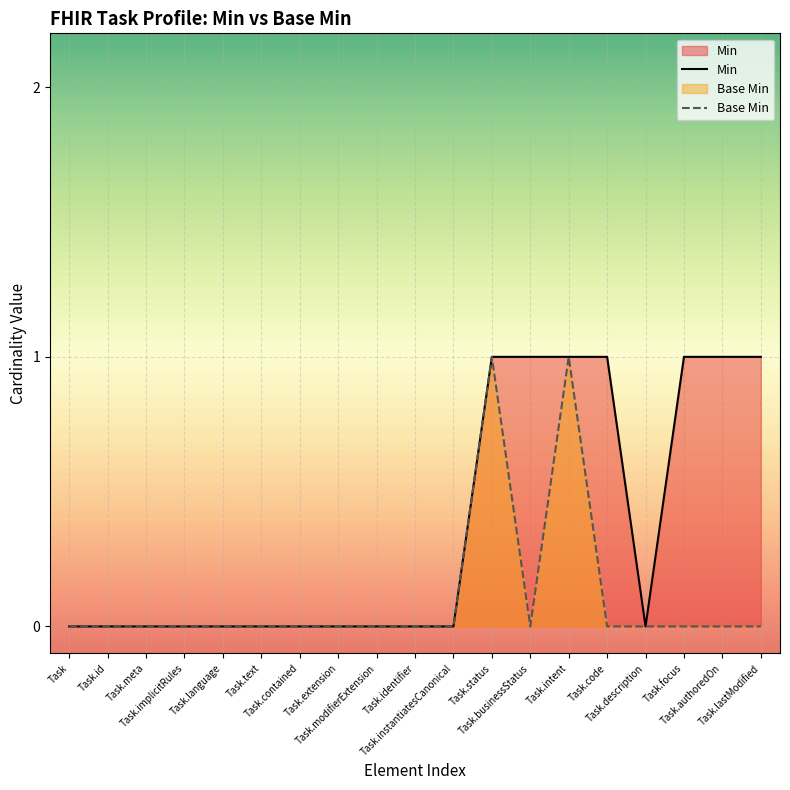

At which category is the sum across all series the highest?

Task.status